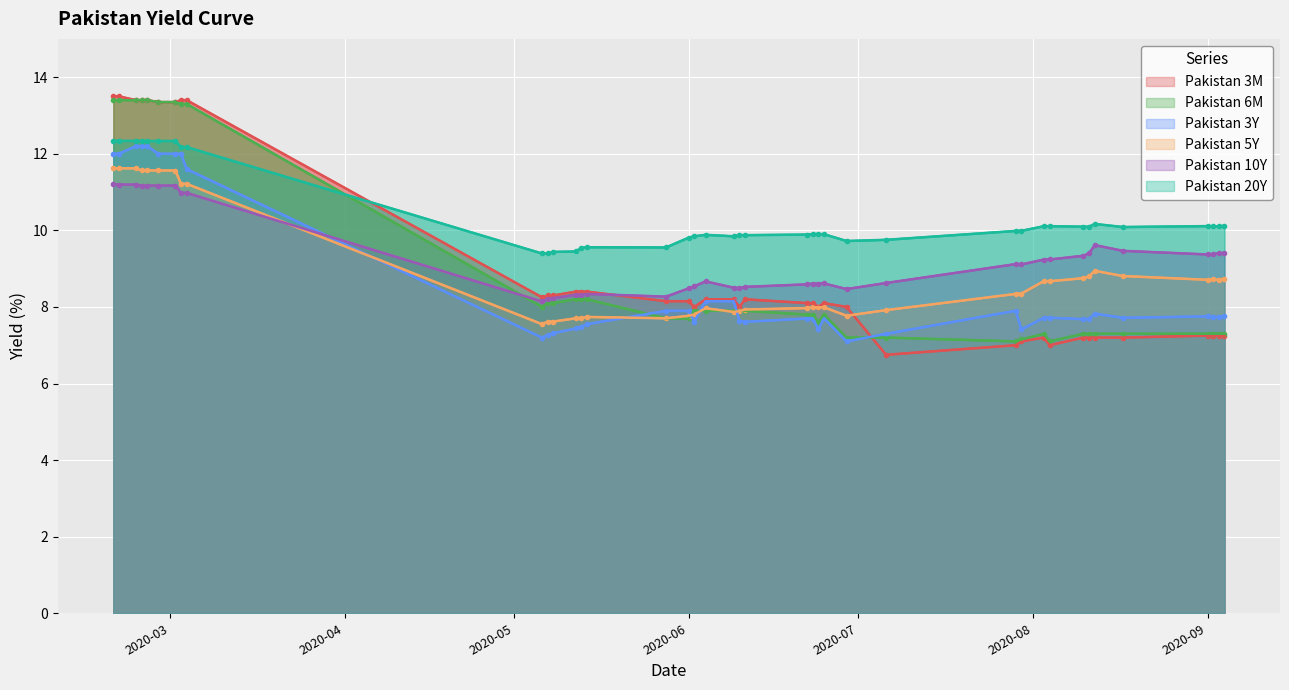

What are all the series names shown in the legend?

Pakistan 3M, Pakistan 6M, Pakistan 3Y, Pakistan 5Y, Pakistan 10Y, Pakistan 20Y